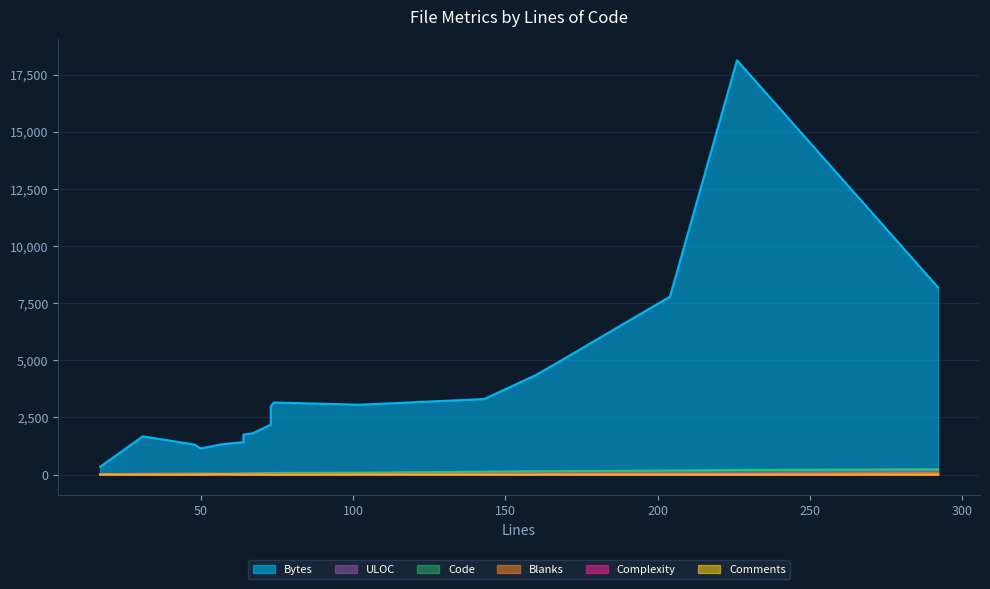

True or false: Complexity has more than 1 points higher than both neighbors.

True